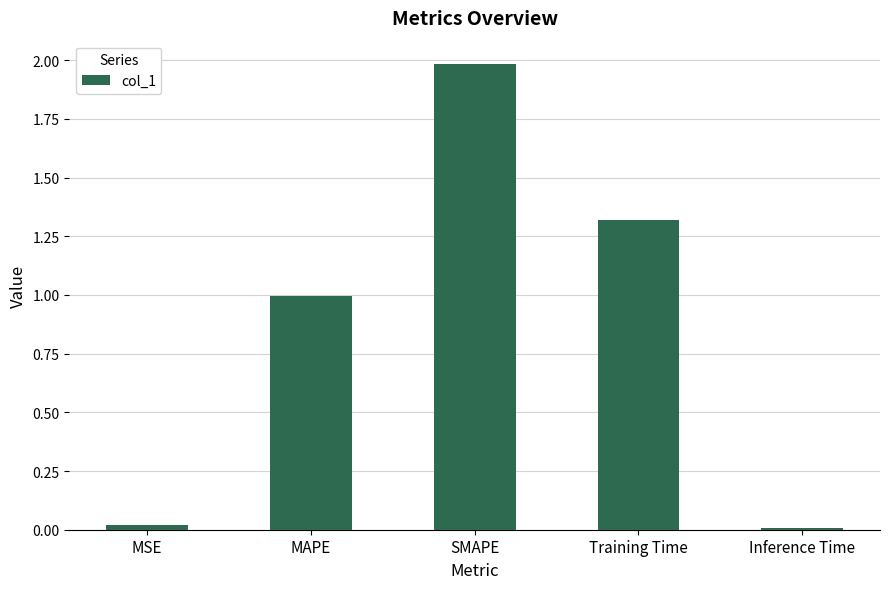

What is the sum of all values?

4.3